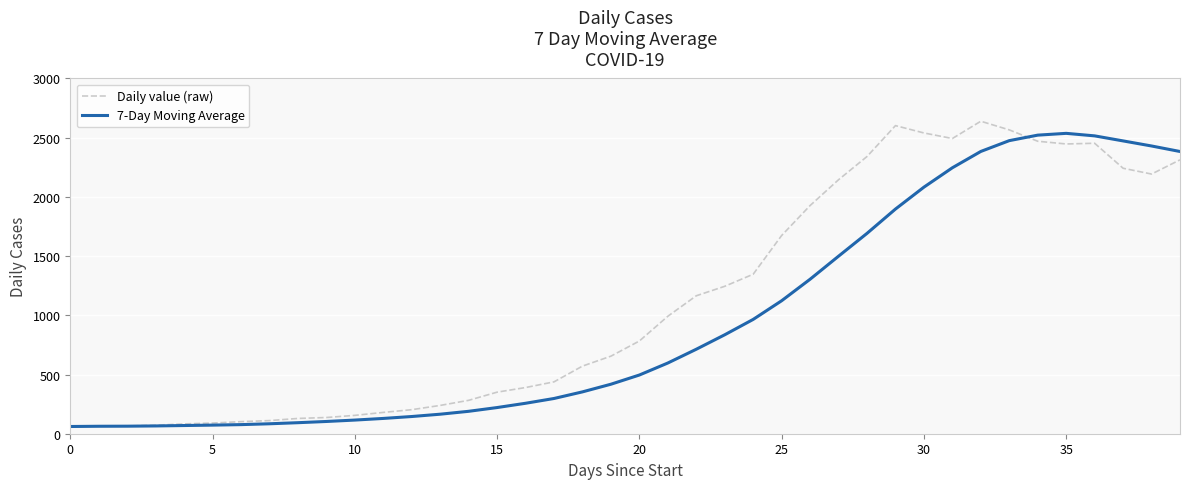

Rank the series by their average value, from lowest to highest.

7-Day Moving Average, Daily value (raw)